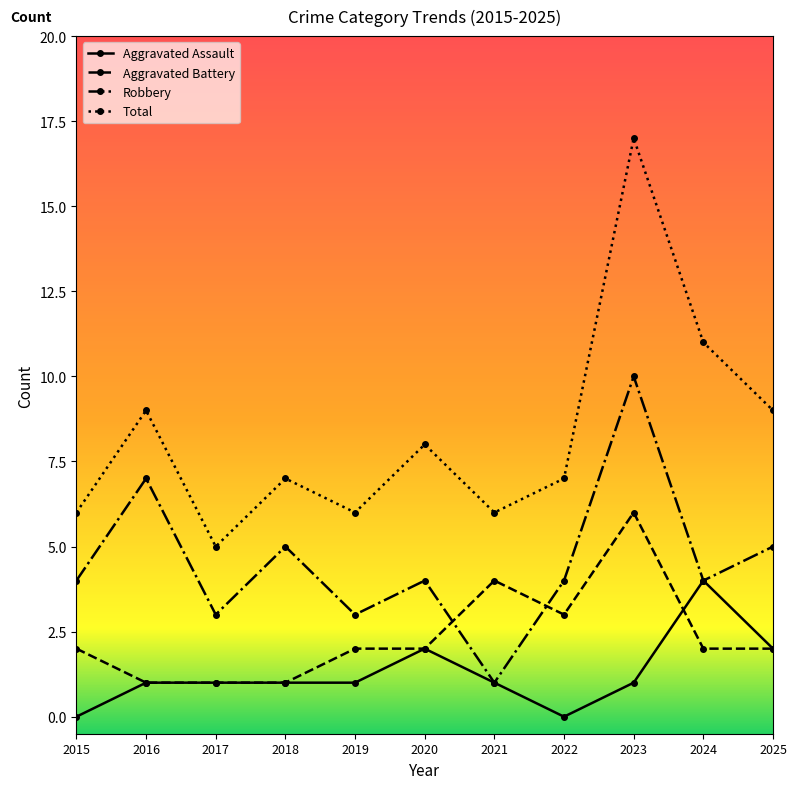

Which series has the largest range (max minus min)?

Total